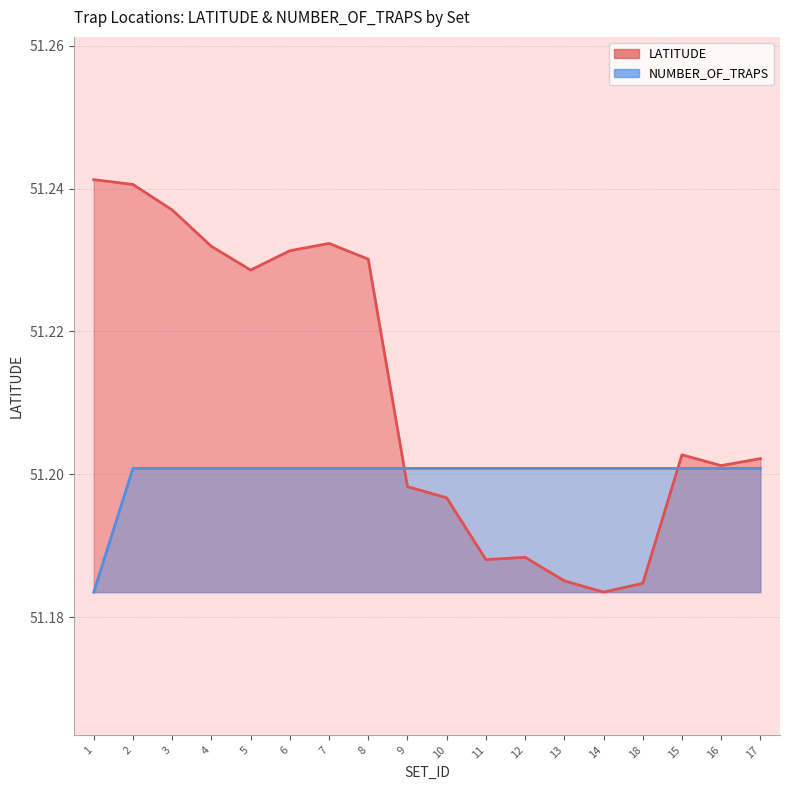

Is the value of LATITUDE at 4 greater than the value of NUMBER_OF_TRAPS at 10?

Yes